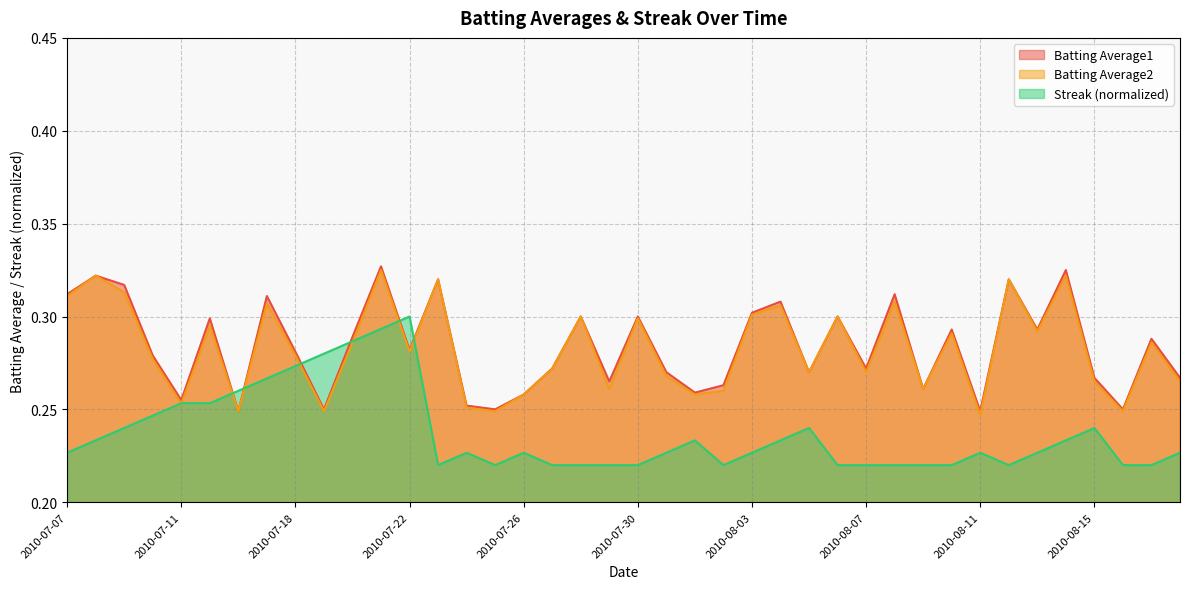

What is the total value across all series at 2010-07-20?

0.9